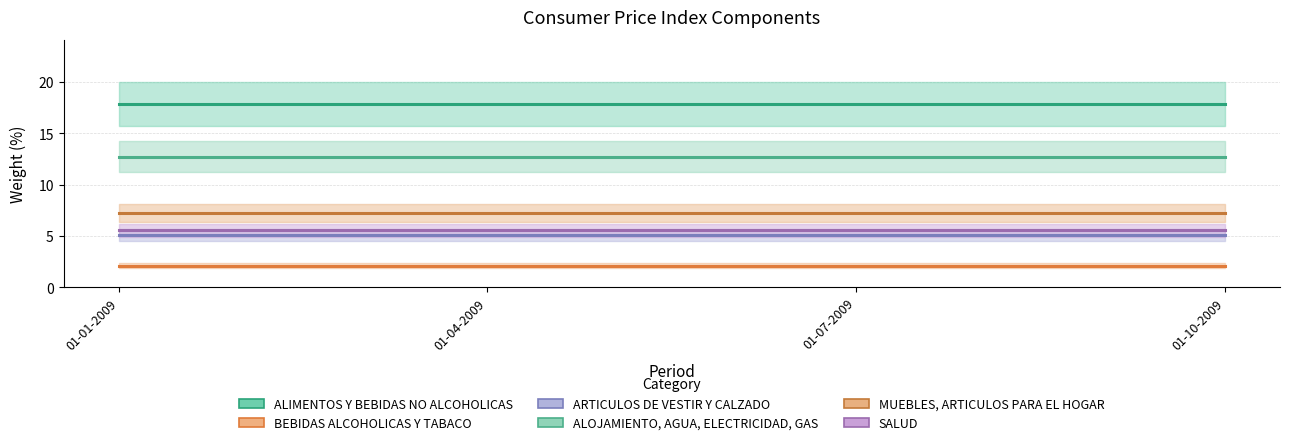

The value of SALUD at 01-10-2009 is 3.5. True or false?

False